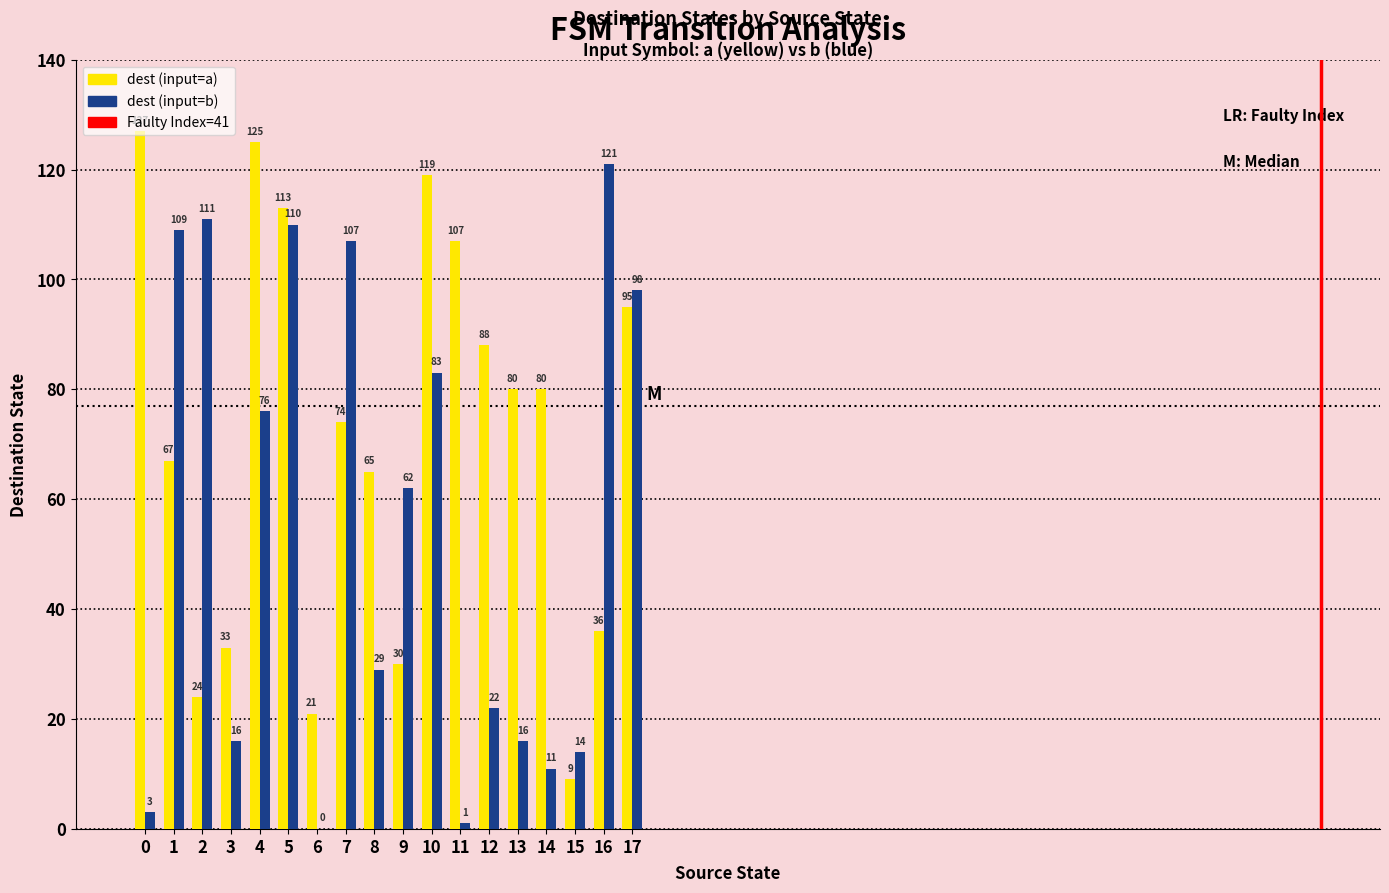

Does the chart contain stacked bars?

No